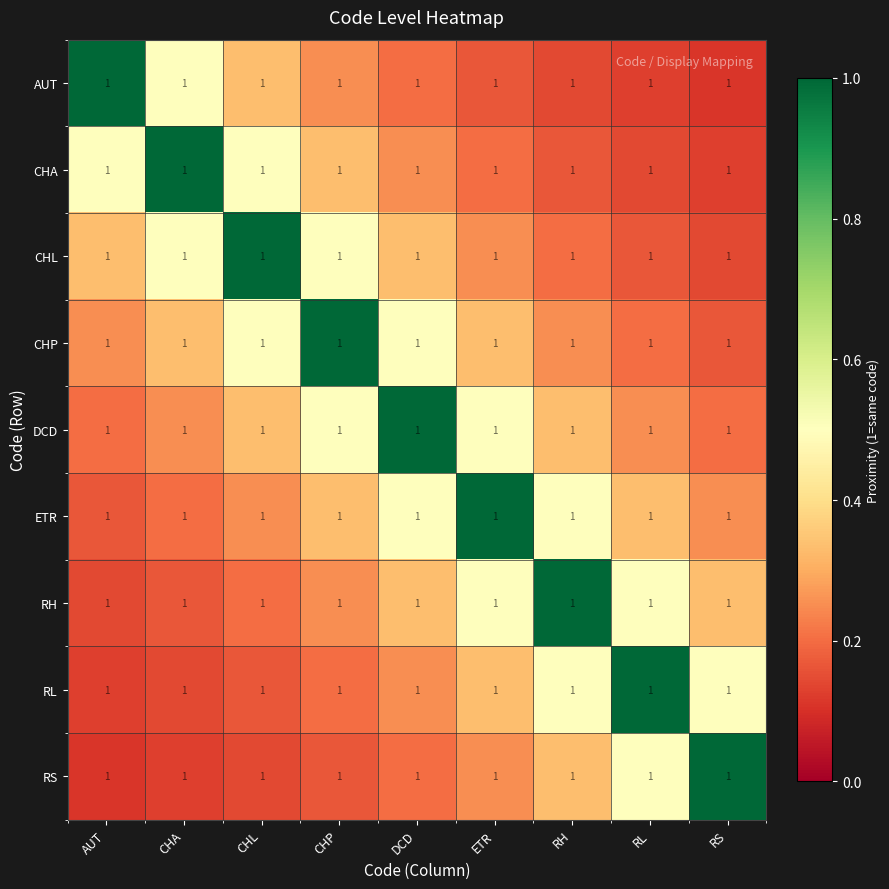

Reading left to right, what are all the values shown in this chart?

AUT: AUT=1.0	CHA=1.0	CHL=1.0	CHP=1.0	DCD=1.0	ETR=1.0	RH=1.0	RL=1.0	RS=1.0
CHA: AUT=1.0	CHA=1.0	CHL=1.0	CHP=1.0	DCD=1.0	ETR=1.0	RH=1.0	RL=1.0	RS=1.0
CHL: AUT=1.0	CHA=1.0	CHL=1.0	CHP=1.0	DCD=1.0	ETR=1.0	RH=1.0	RL=1.0	RS=1.0
CHP: AUT=1.0	CHA=1.0	CHL=1.0	CHP=1.0	DCD=1.0	ETR=1.0	RH=1.0	RL=1.0	RS=1.0
DCD: AUT=1.0	CHA=1.0	CHL=1.0	CHP=1.0	DCD=1.0	ETR=1.0	RH=1.0	RL=1.0	RS=1.0
ETR: AUT=1.0	CHA=1.0	CHL=1.0	CHP=1.0	DCD=1.0	ETR=1.0	RH=1.0	RL=1.0	RS=1.0
RH: AUT=1.0	CHA=1.0	CHL=1.0	CHP=1.0	DCD=1.0	ETR=1.0	RH=1.0	RL=1.0	RS=1.0
RL: AUT=1.0	CHA=1.0	CHL=1.0	CHP=1.0	DCD=1.0	ETR=1.0	RH=1.0	RL=1.0	RS=1.0
RS: AUT=1.0	CHA=1.0	CHL=1.0	CHP=1.0	DCD=1.0	ETR=1.0	RH=1.0	RL=1.0	RS=1.0